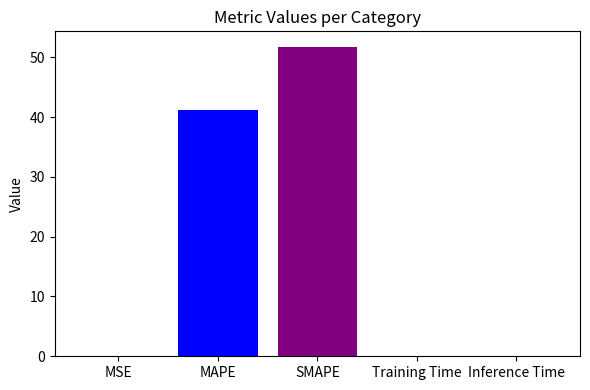

Which label corresponds to the largest value in the chart?

SMAPE